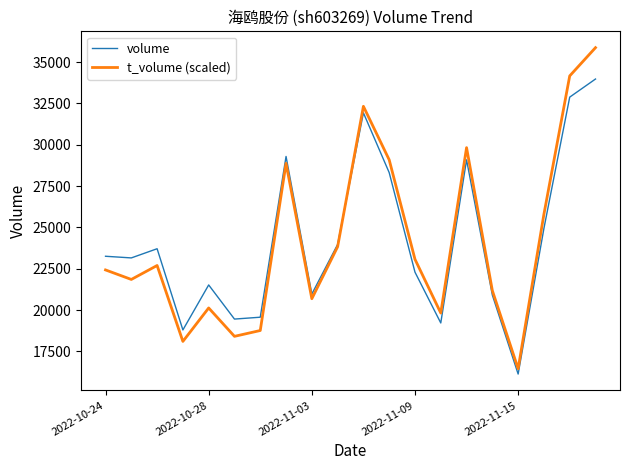

What is the maximum value shown in the chart?

35869.2